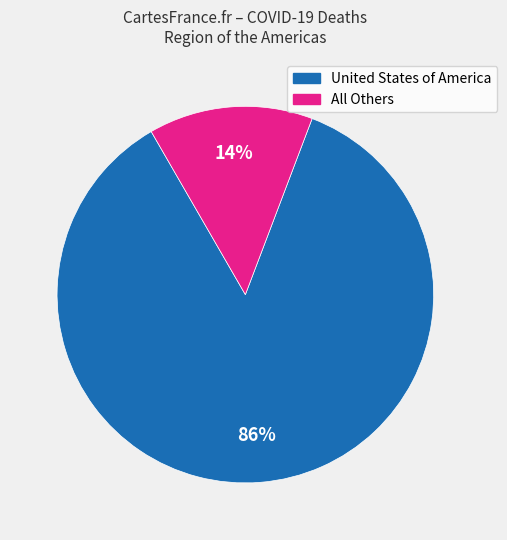

How many segments does this pie chart have?

2